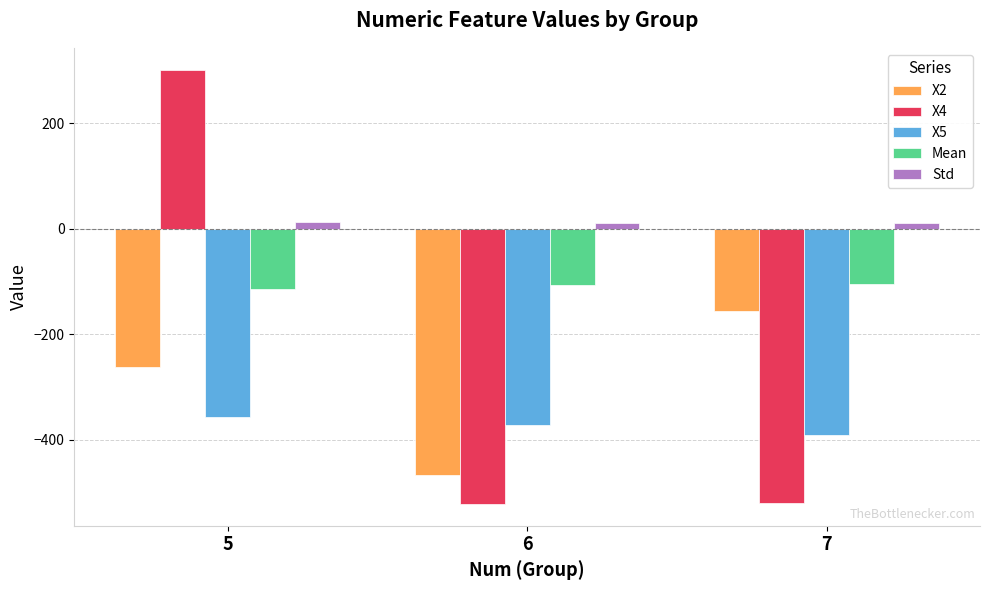

How many series are shown in this chart?

5